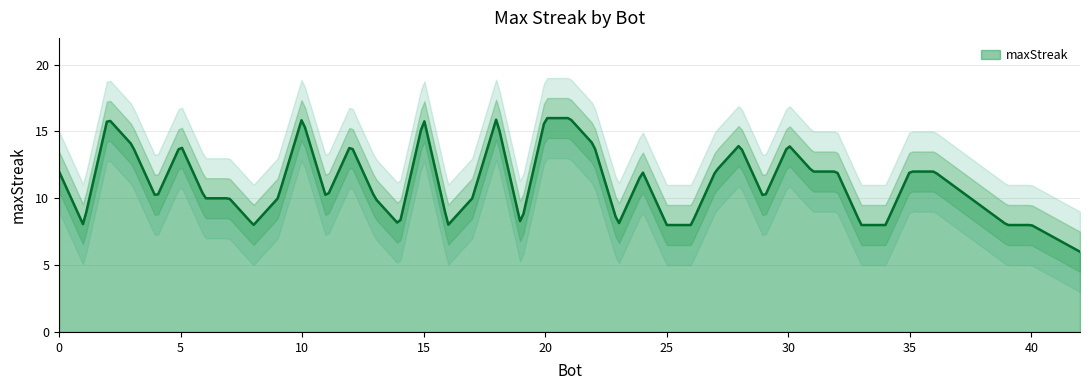

What is the smallest value displayed?

6